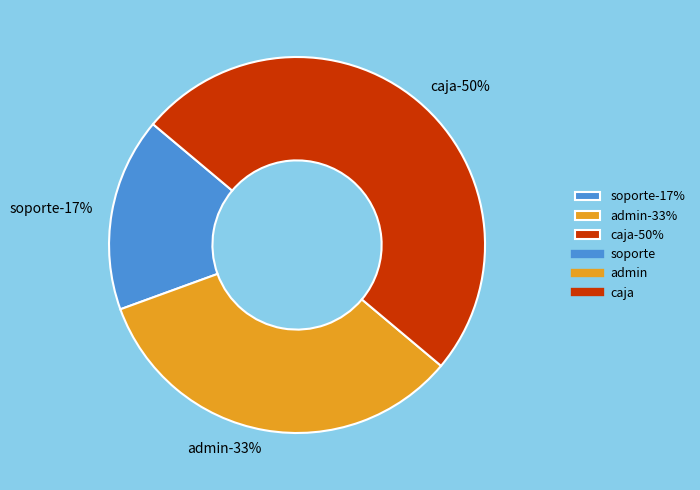

To the nearest percent, what is the difference between the admin and soporte slice percentages?

17%